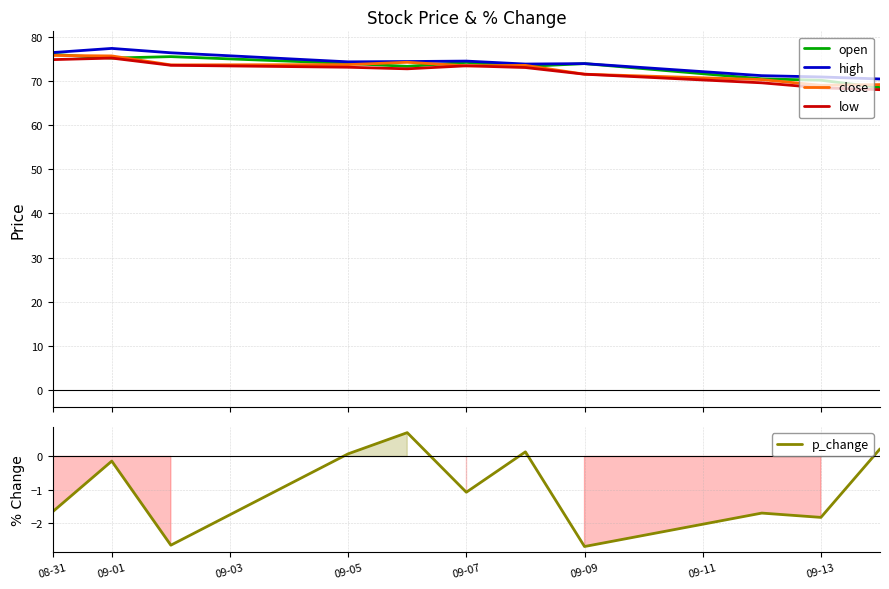

What is the highest value of the high series?

77.3